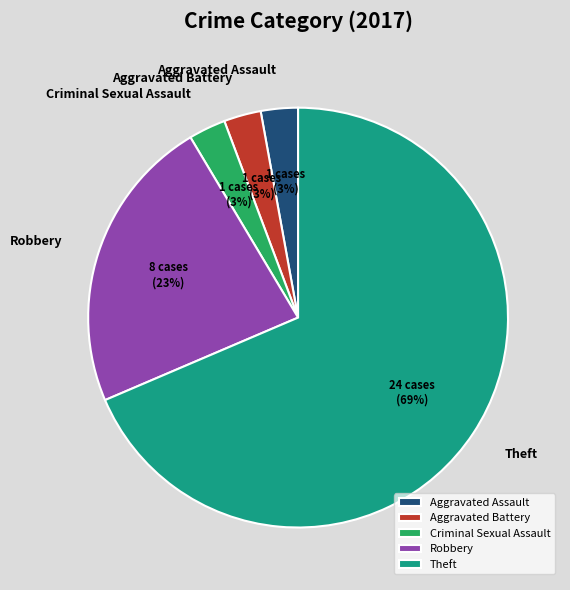

Which slice is the largest?

Theft